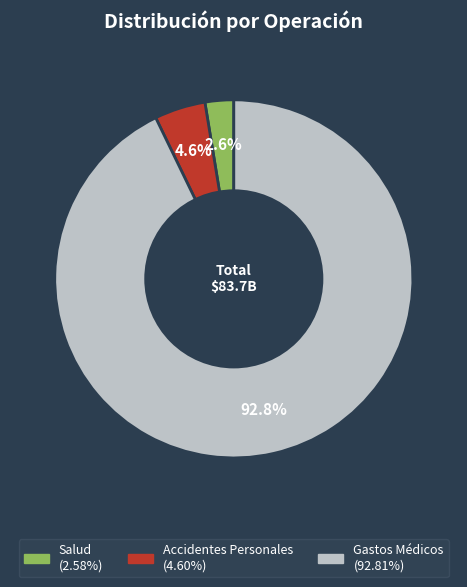

What percentage is NOT represented by Gastos Médicos?

7.2%